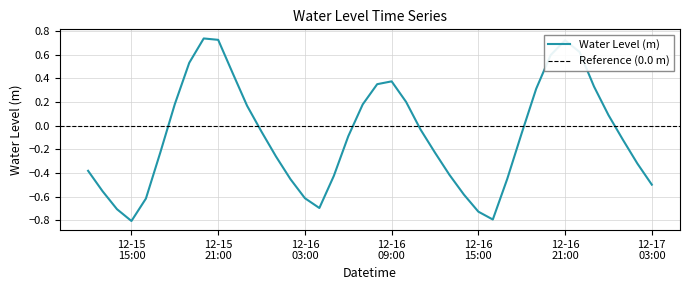

At which label does the data first exceed 0?

2023-12-15 18:00:00